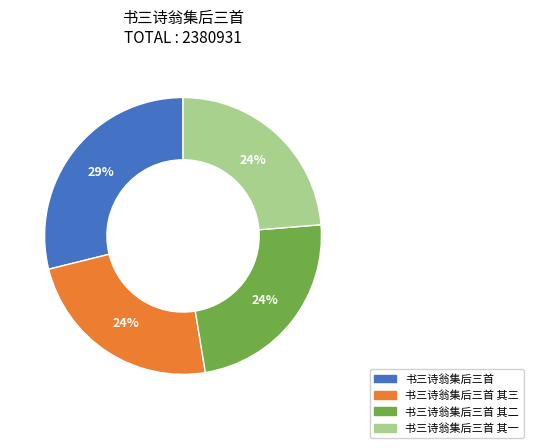

To the nearest percent, what is the difference between the largest and smallest slice percentages?

5%